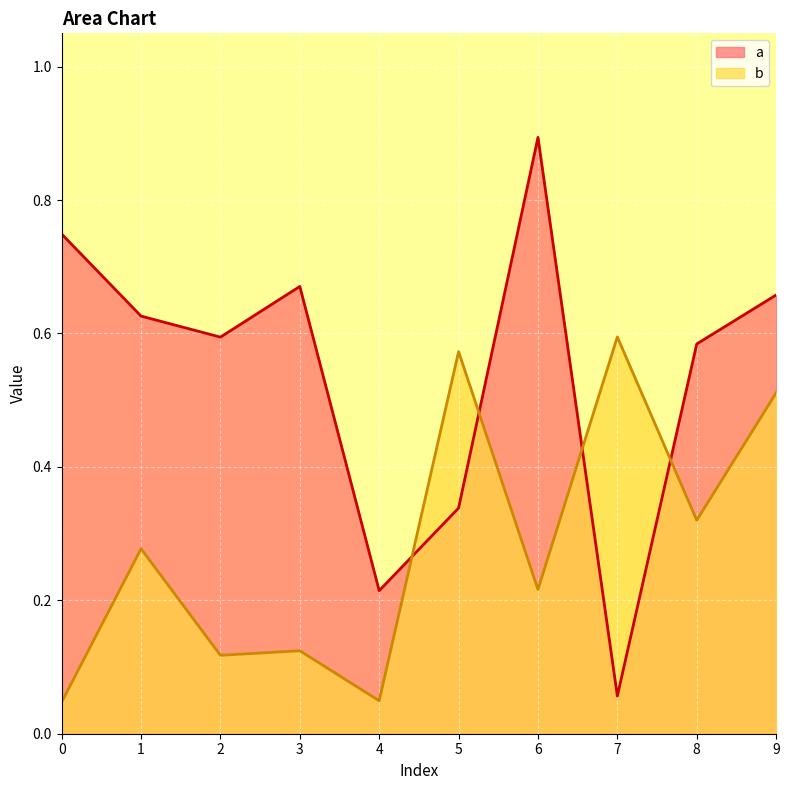

What is the sum of all a values?

5.4